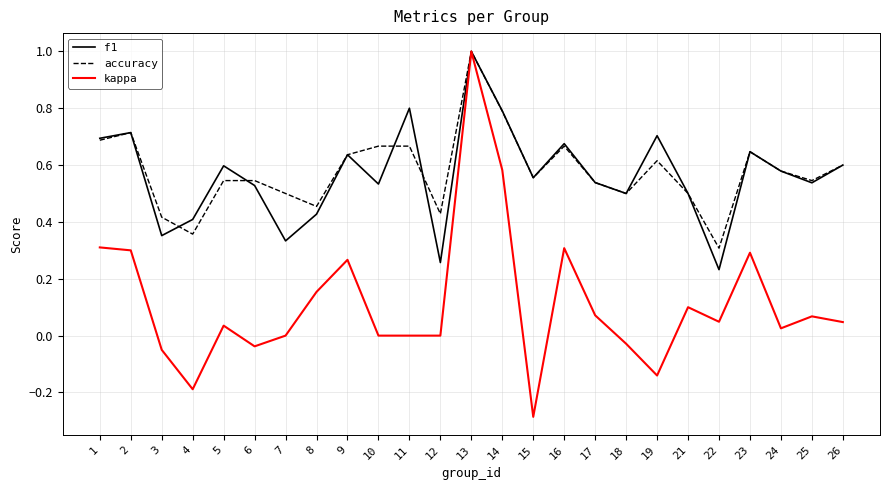

Which series has the widest spread of values?

kappa